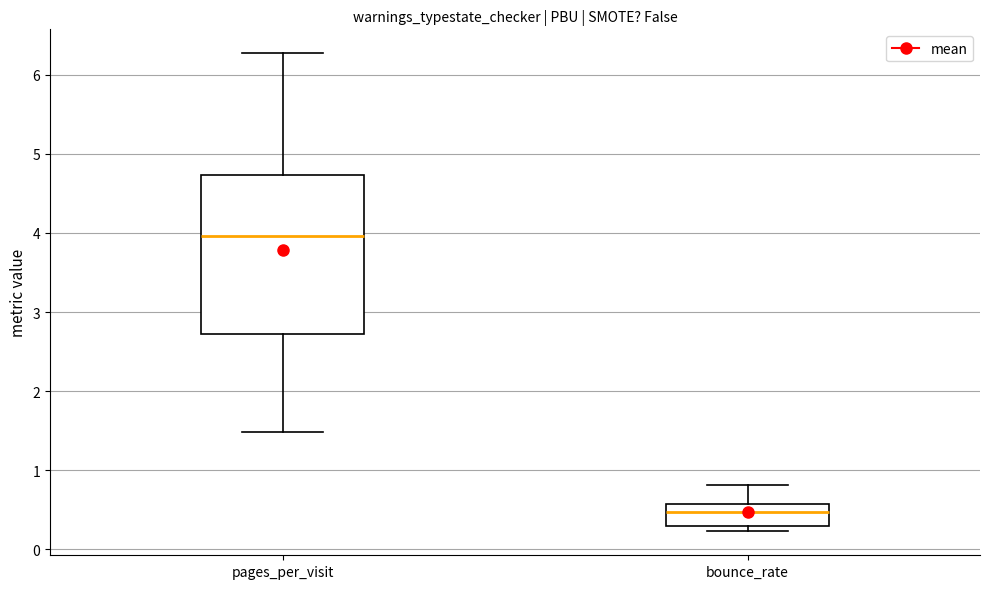

Where does the lower whisker of the box for pages_per_visit end on the y-axis? The values are not printed on the chart, so give them approximately, as read against the axis.

1.5